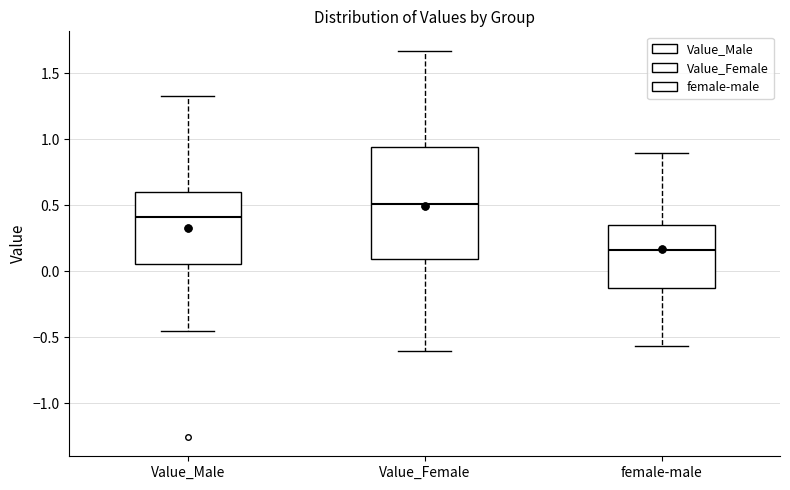

Comparing the boxes themselves (not the whiskers), which one is the tallest?

Value_Female